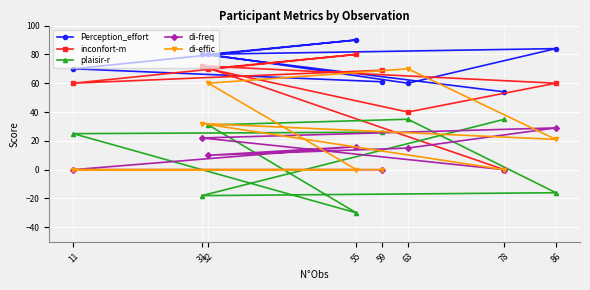

How many lines are shown in the chart?

5